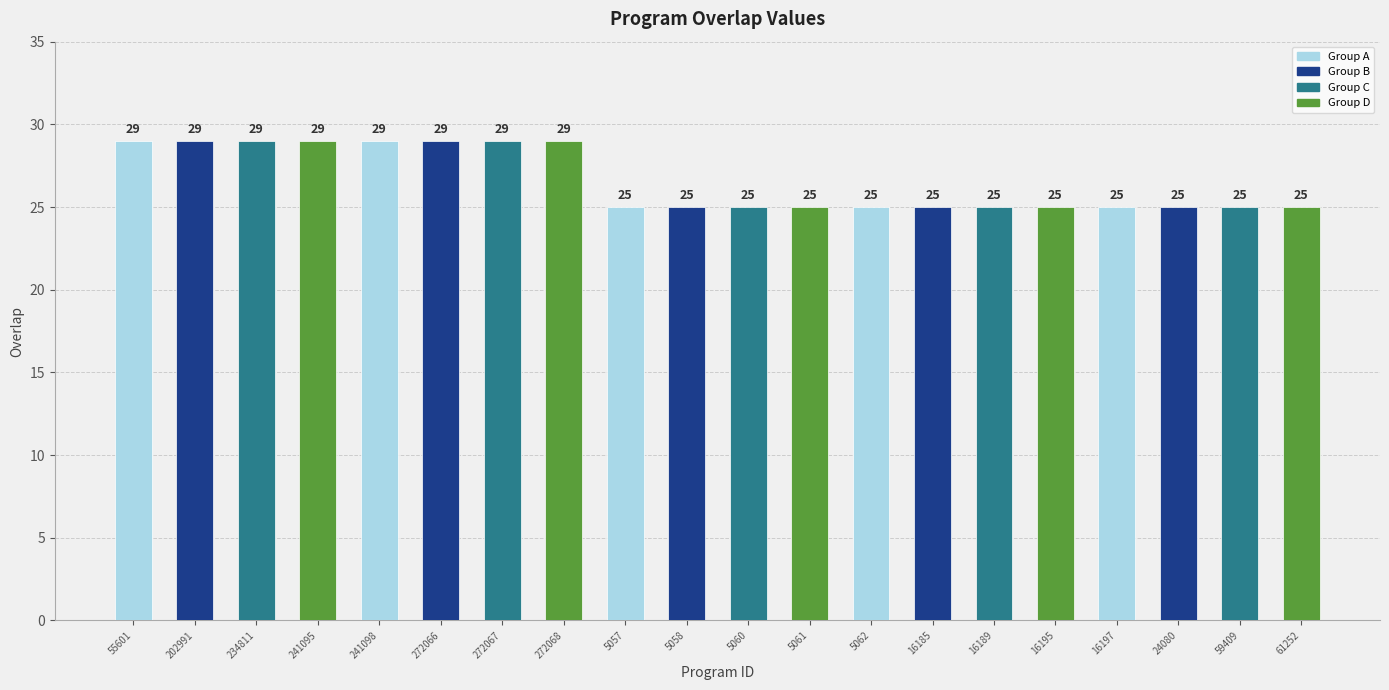

What is the minimum value shown in the chart?

25